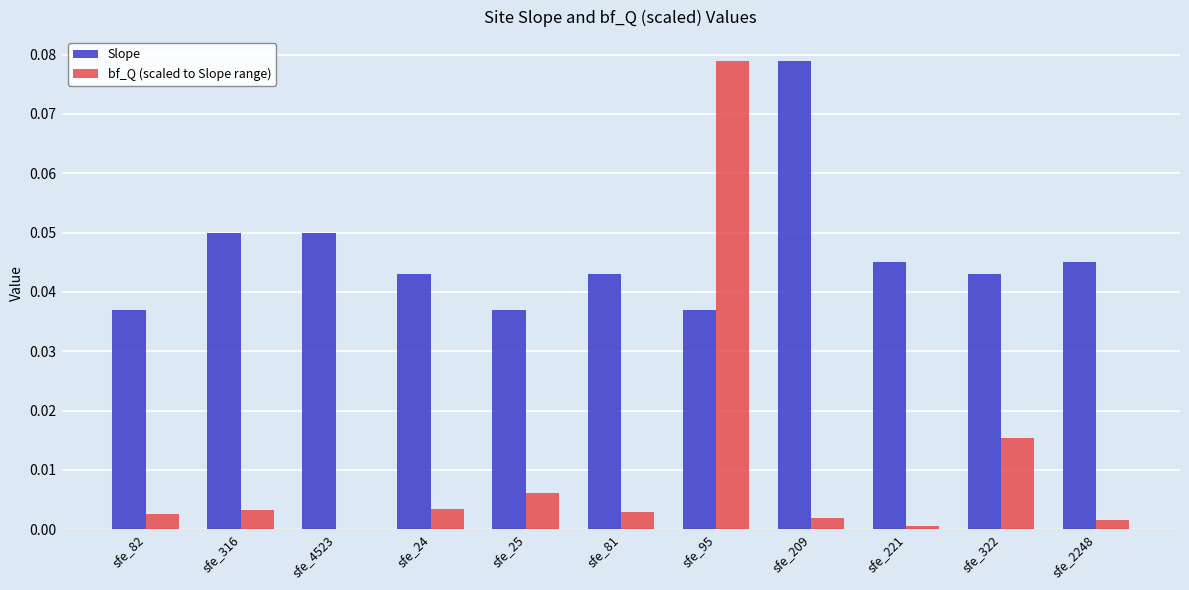

Which series has the largest total across all categories?

Slope